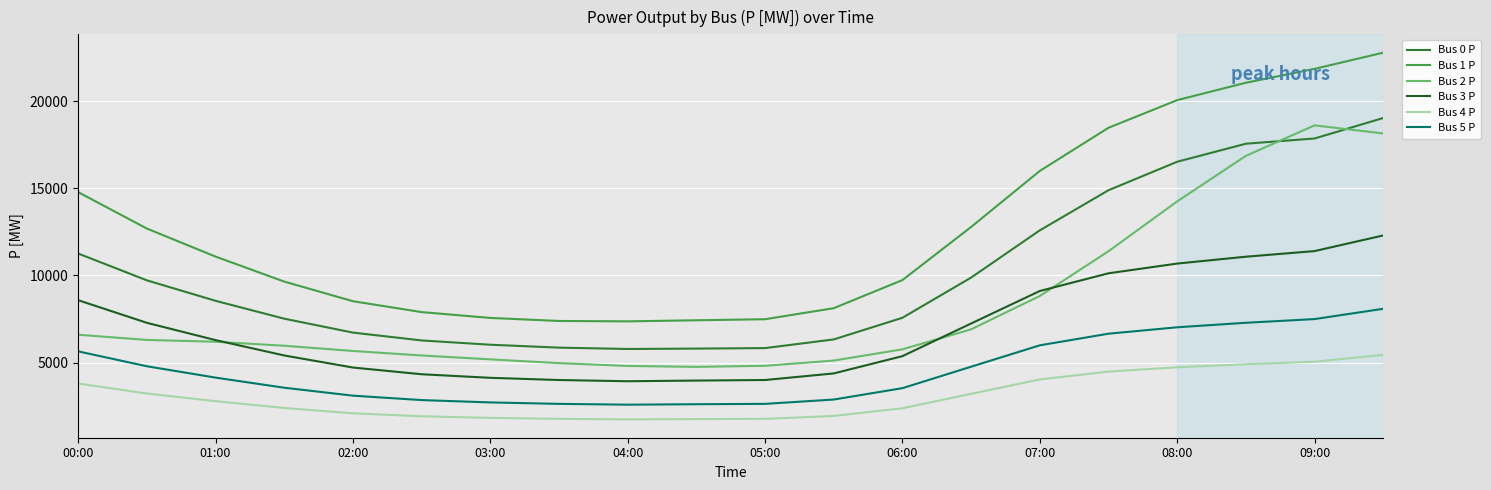

Which series has the largest total across all categories?

Bus 1 P